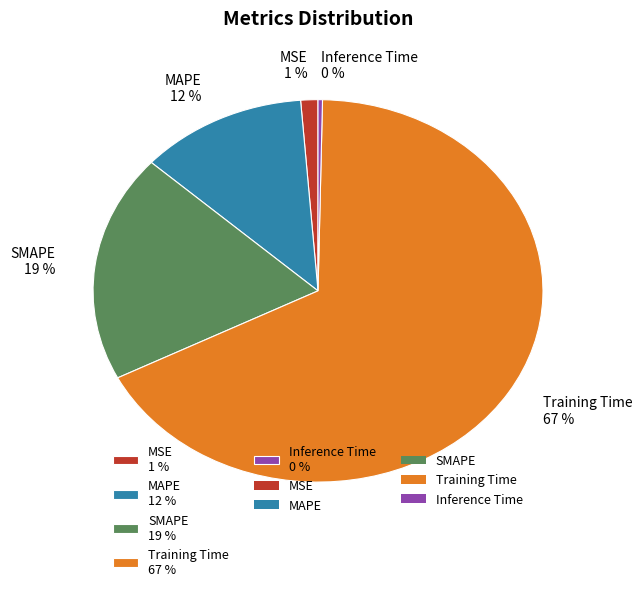

What is the largest slice in the pie chart?

Training Time